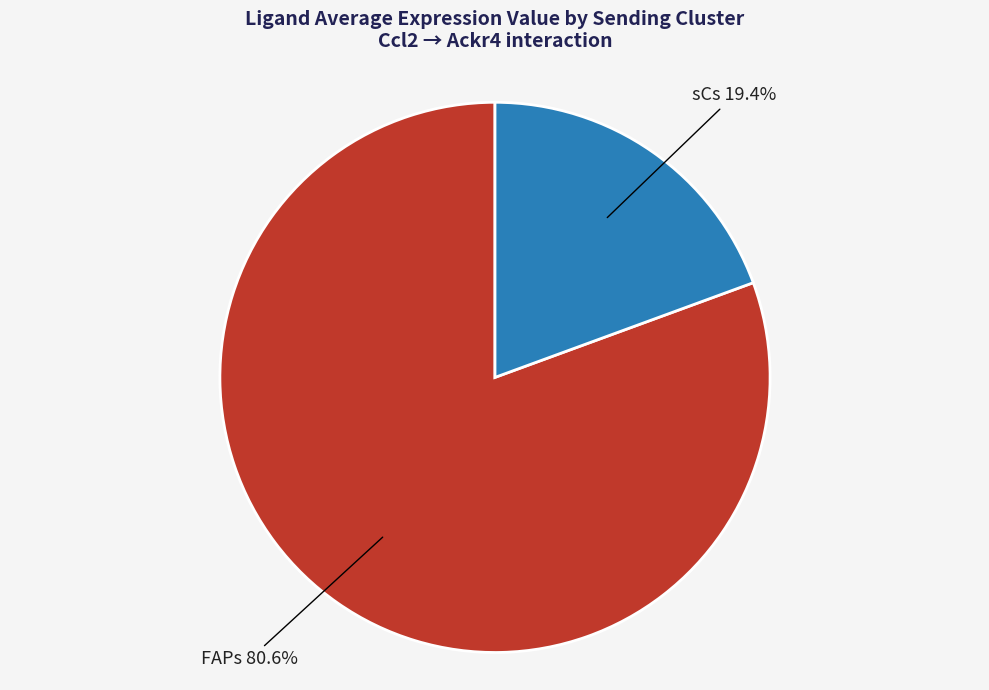

Is there any slice that represents more than half of the pie?

Yes